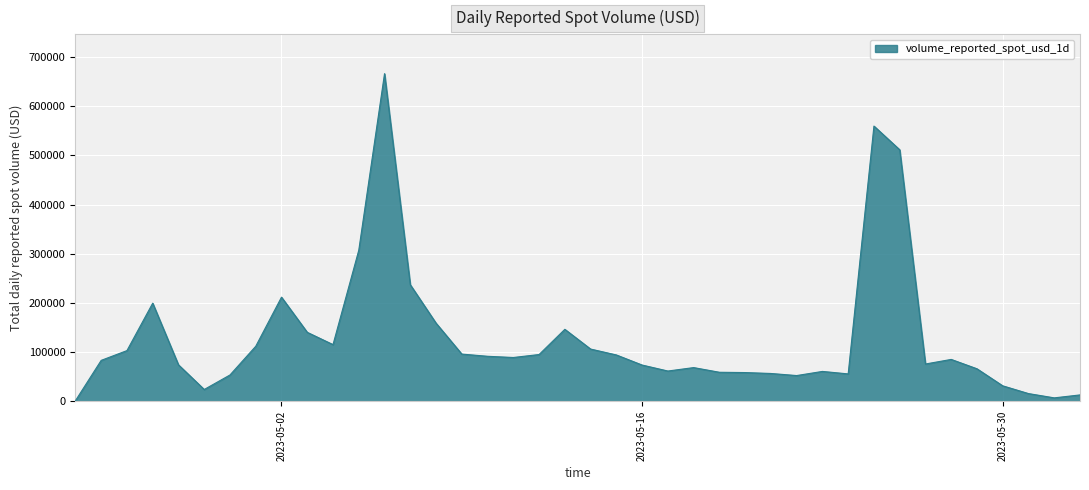

What is the greatest value displayed?

666434.2